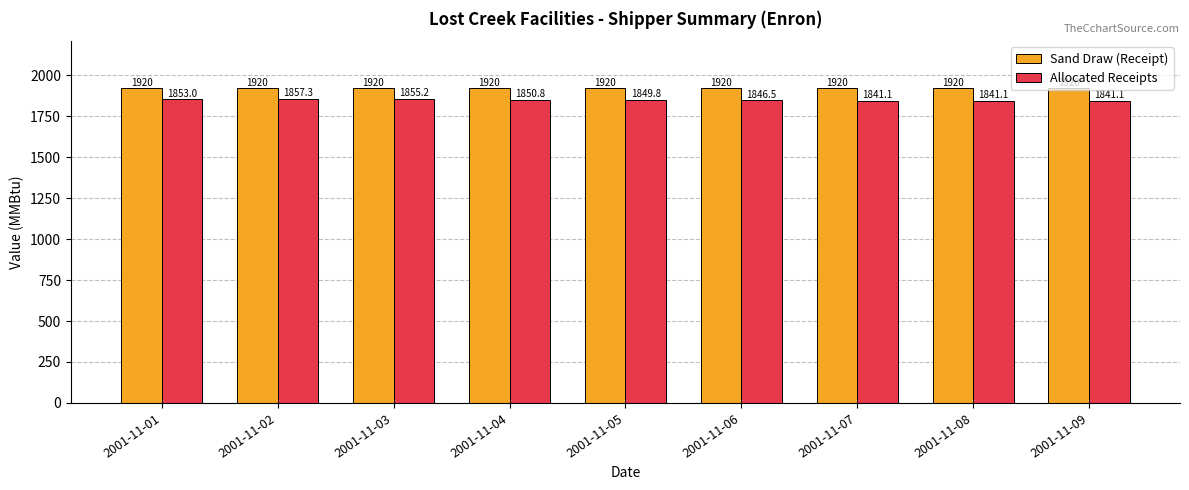

Which series has the largest range (max minus min)?

Allocated Receipts